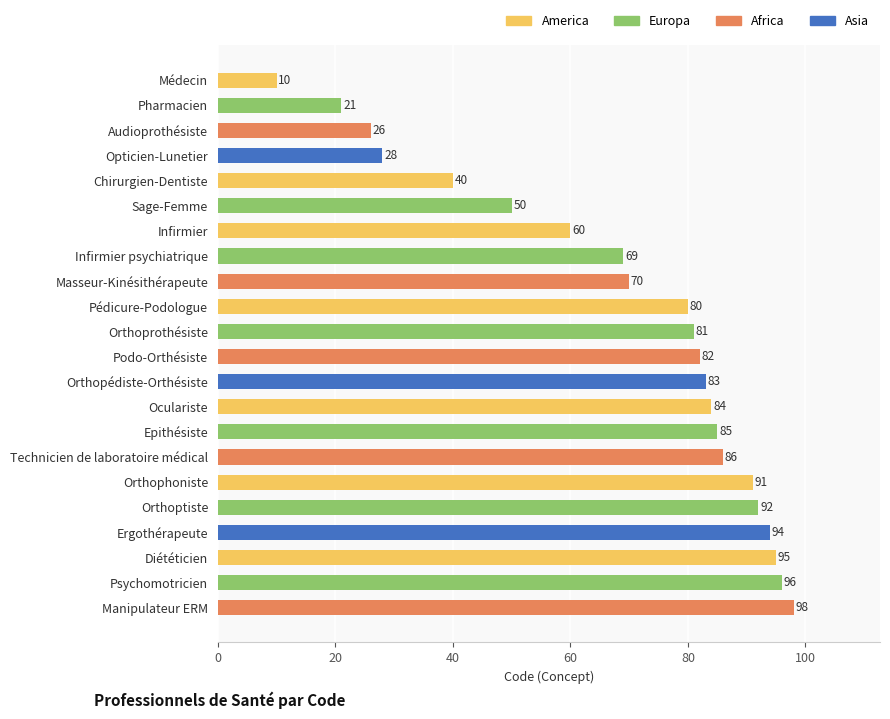

Reading bottom to top, extract all data points from this chart.

Manipulateur ERM=98	Psychomotricien=96	Diététicien=95	Ergothérapeute=94	Orthoptiste=92	Orthophoniste=91	Technicien de laboratoire médical=86	Epithésiste=85	Oculariste=84	Orthopédiste-Orthésiste=83	Podo-Orthésiste=82	Orthoprothésiste=81	Pédicure-Podologue=80	Masseur-Kinésithérapeute=70	Infirmier psychiatrique=69	Infirmier=60	Sage-Femme=50	Chirurgien-Dentiste=40	Opticien-Lunetier=28	Audioprothésiste=26	Pharmacien=21	Médecin=10